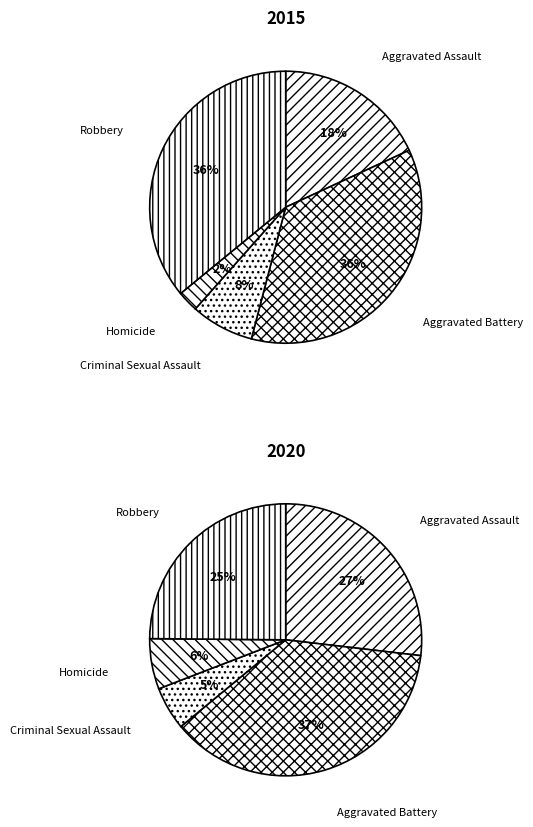

What percentage is the values_2015 slice, to the nearest percent?

18%